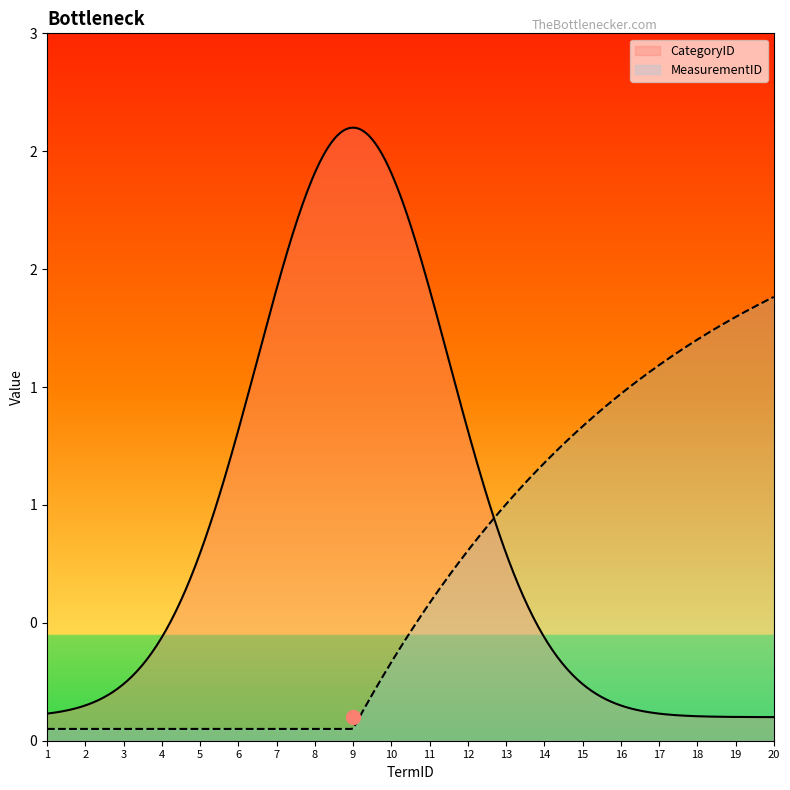

At how many categories does at least one series exceed 0?

20